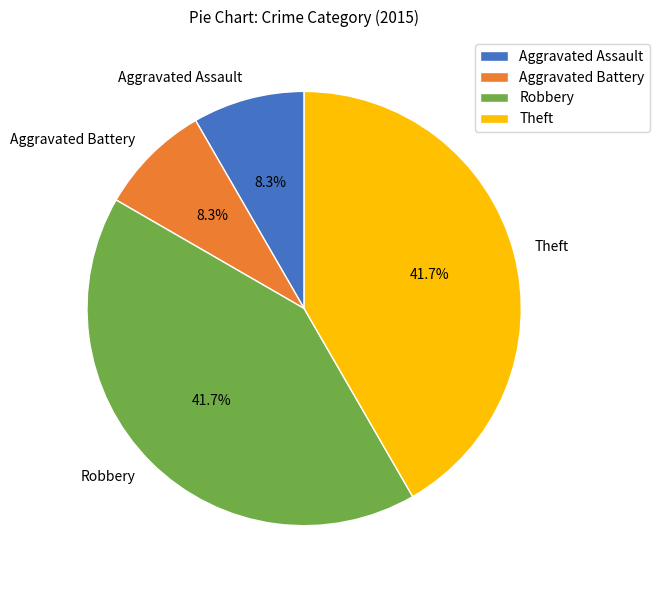

What percentage is NOT represented by Robbery?

58.3%